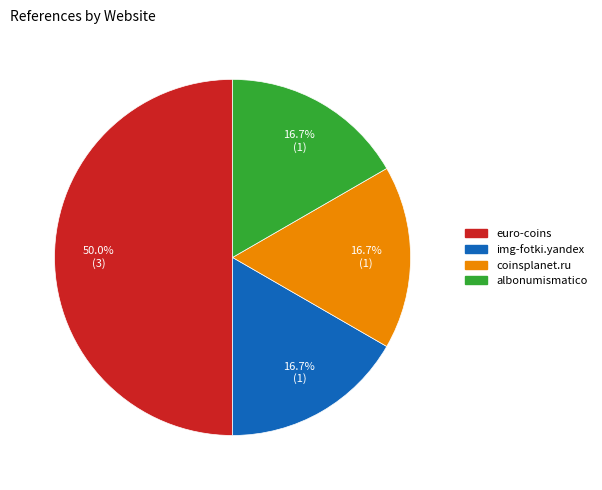

To the nearest percent, what is the difference between the coinsplanet.ru and euro-coins slice percentages?

33%